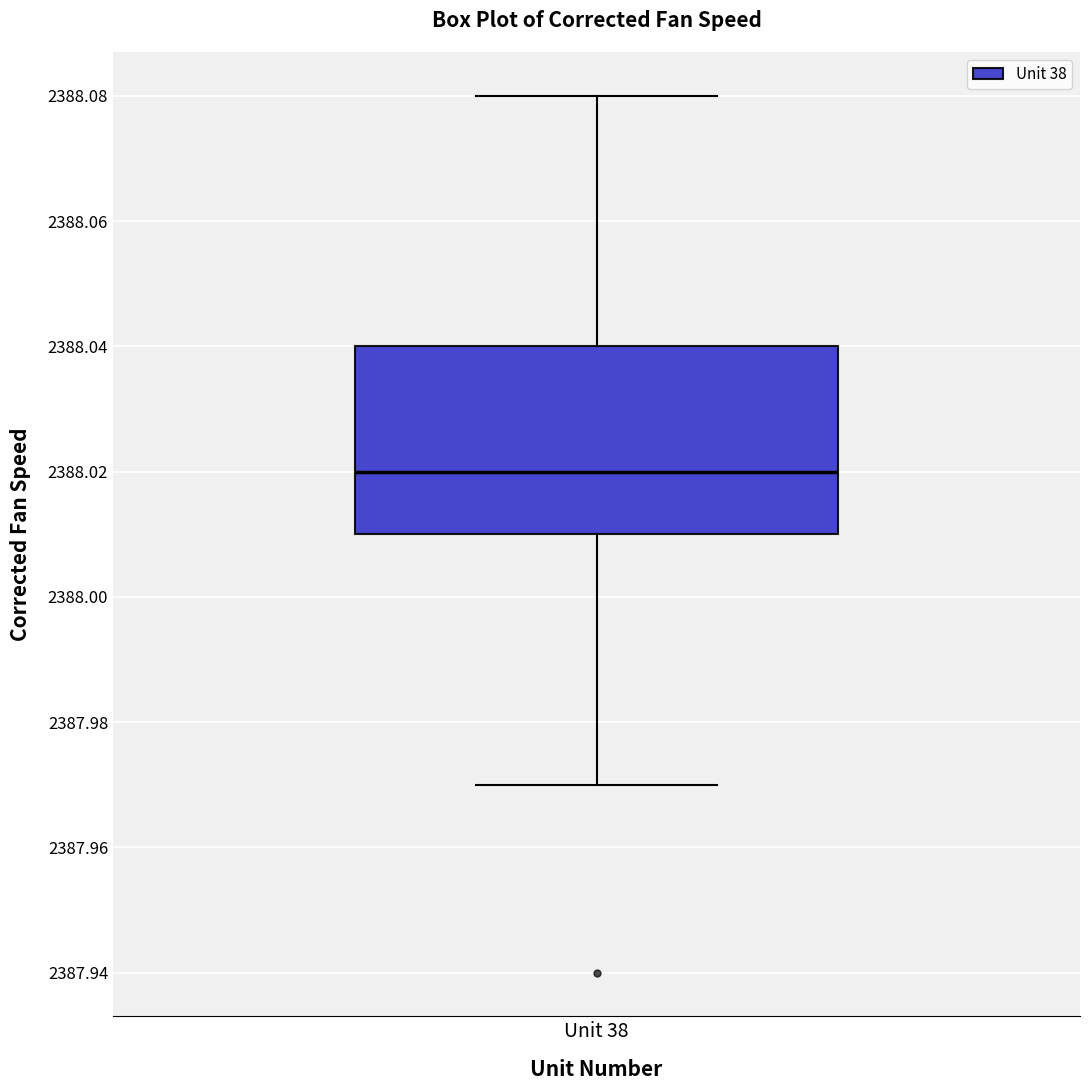

Where does the median line of the box for Unit 38 sit on the y-axis? The values are not printed on the chart, so give them approximately, as read against the axis.

2388.02